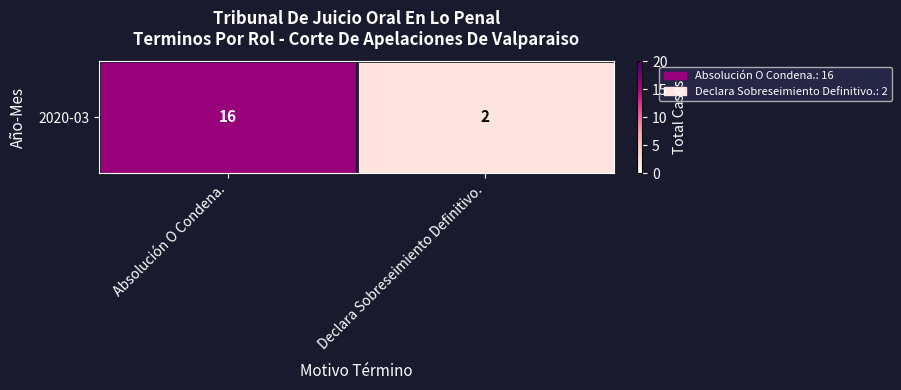

Count the values in the range 2 to 16.

2